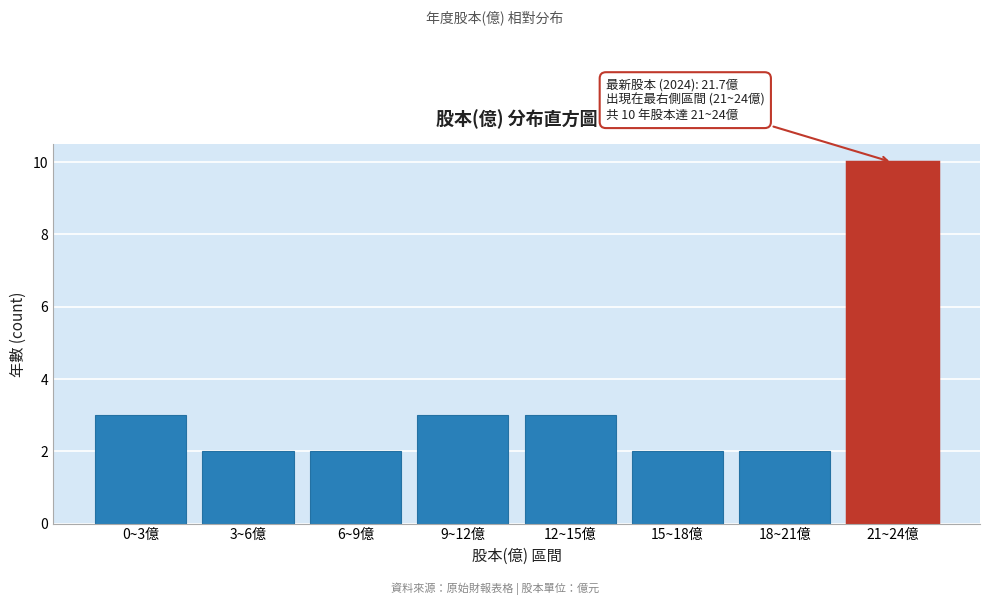

Reading right to left, transcribe all the data shown in this chart.

10	2	2	3	3	2	2	3